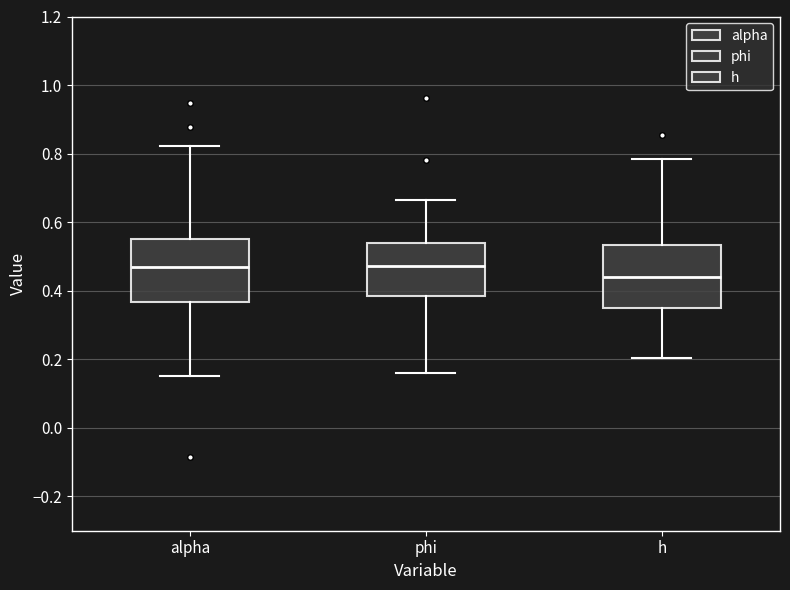

Reading left to right, read every box against the y-axis: the position of its median line, the range the box covers, and the ends of its whiskers. The values are not printed on the chart, so give them approximately, as read against the axis.

alpha: median 0.46, box 0.36 to 0.56, whiskers 0.16 to 0.82
phi: median 0.48, box 0.38 to 0.54, whiskers 0.16 to 0.66
h: median 0.44, box 0.36 to 0.54, whiskers 0.20 to 0.78